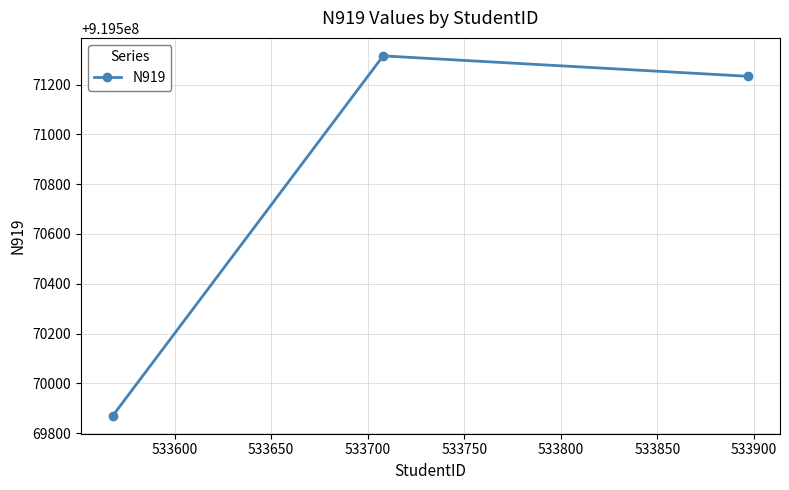

What is the value of the 3rd point from the left?

919571233